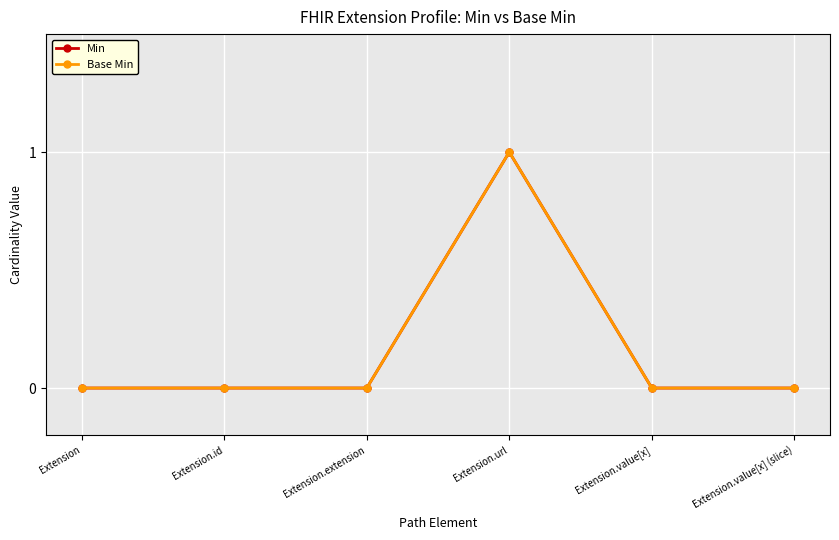

Does the chart have visible grid lines?

Yes